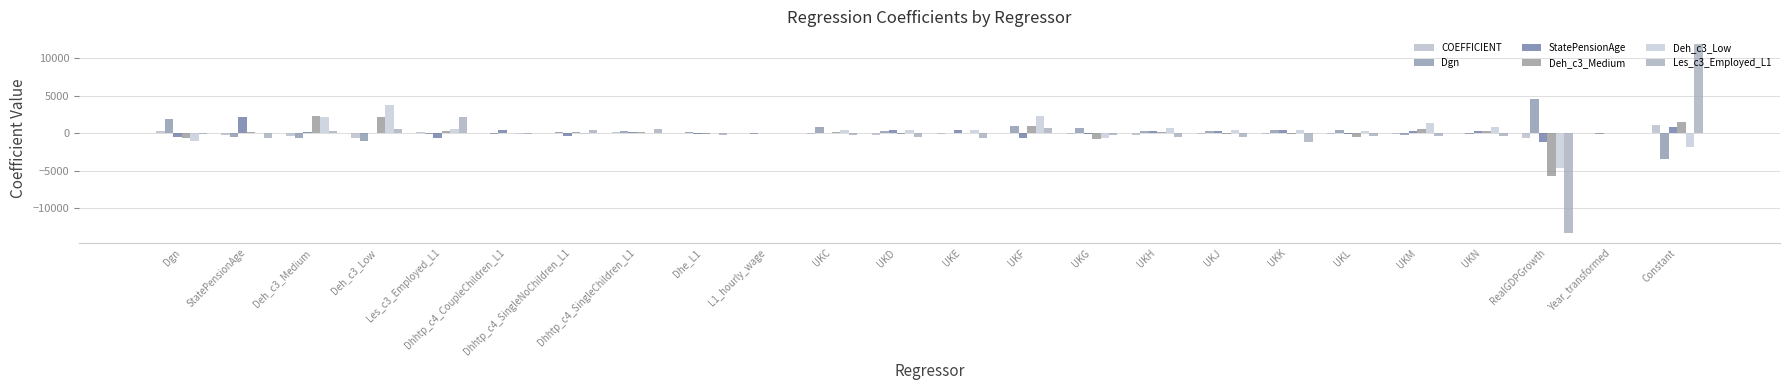

Between UKH and UKJ, which is larger?

UKJ